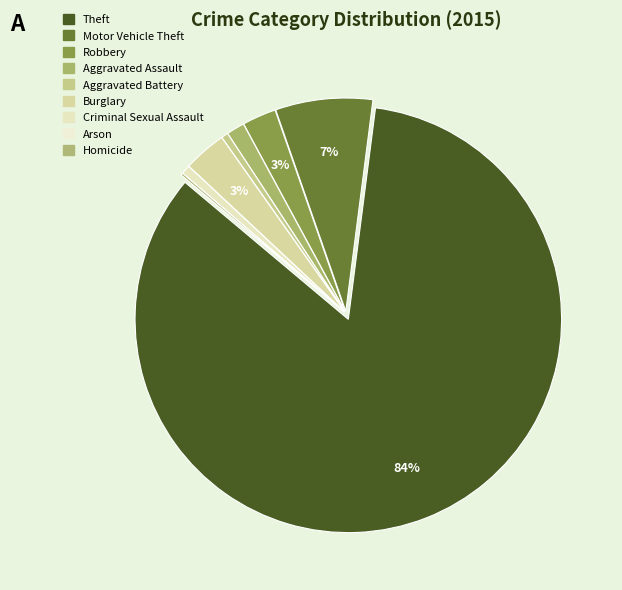

Which has a higher value, Aggravated Assault or Arson?

Aggravated Assault